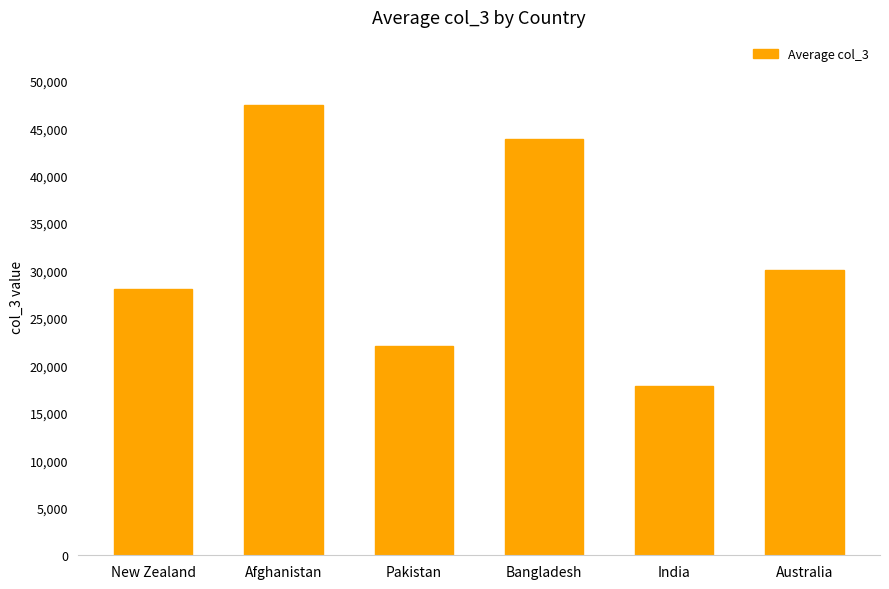

Rank the categories by value from lowest to highest.

India, Pakistan, New Zealand, Australia, Bangladesh, Afghanistan